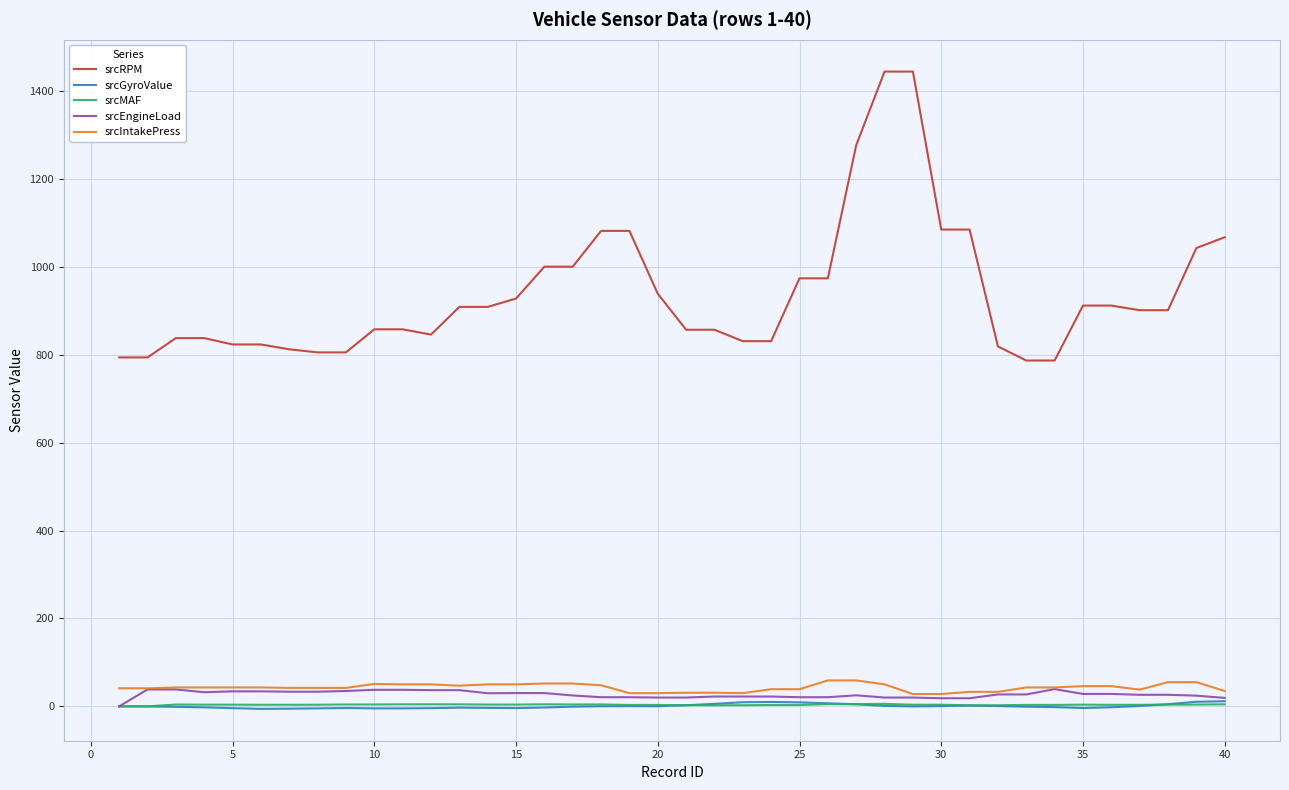

Which series has the largest range (max minus min)?

srcRPM